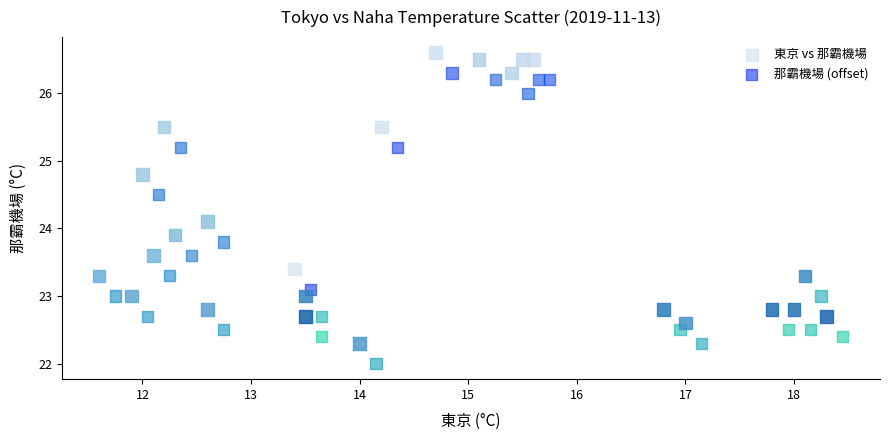

Which series reaches the minimum Y coordinate?

那霸機場 (offset)